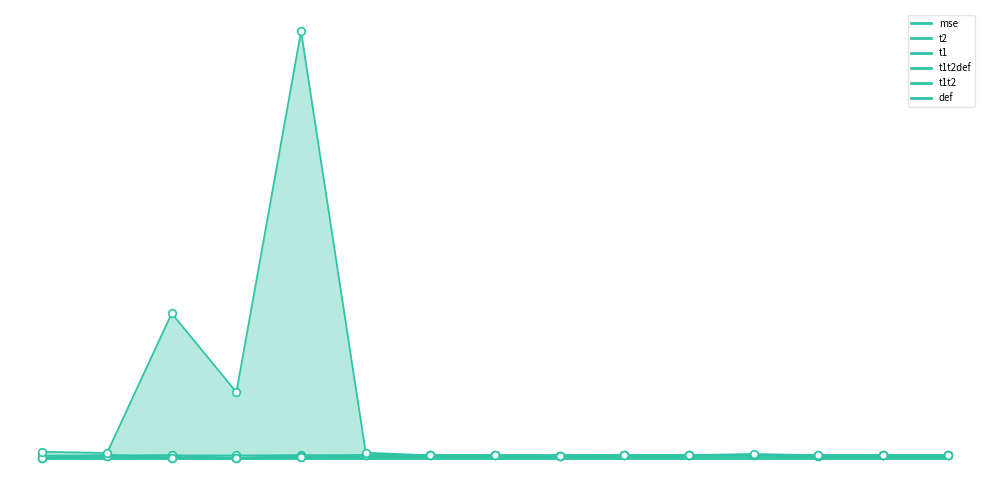

Which series reaches the maximum Y coordinate?

def